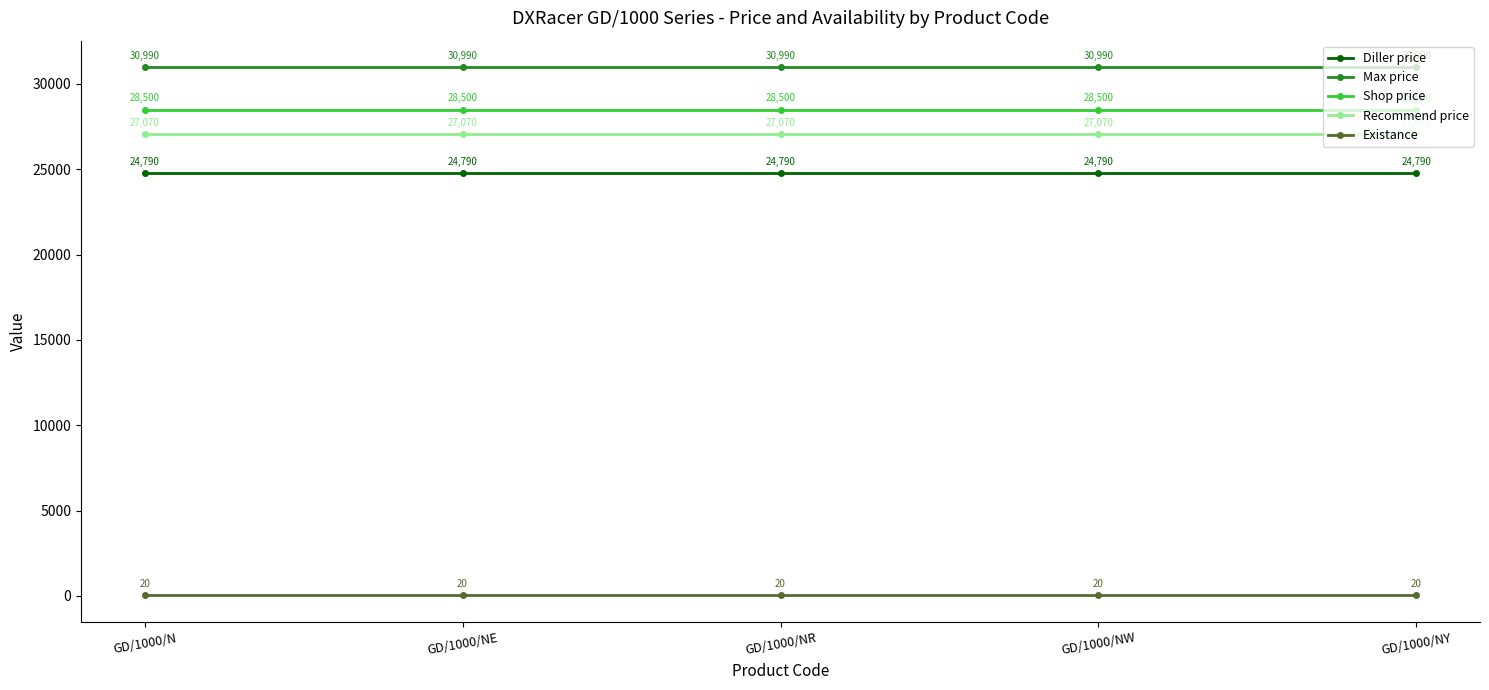

Reading right to left, what are all the values shown in this chart?

Diller price: GD/1000/NY=24790	GD/1000/NW=24790	GD/1000/NR=24790	GD/1000/NE=24790	GD/1000/N=24790
Max price: GD/1000/NY=30990	GD/1000/NW=30990	GD/1000/NR=30990	GD/1000/NE=30990	GD/1000/N=30990
Shop price: GD/1000/NY=28500	GD/1000/NW=28500	GD/1000/NR=28500	GD/1000/NE=28500	GD/1000/N=28500
Recommend price: GD/1000/NY=27070	GD/1000/NW=27070	GD/1000/NR=27070	GD/1000/NE=27070	GD/1000/N=27070
Existance: GD/1000/NY=20	GD/1000/NW=20	GD/1000/NR=20	GD/1000/NE=20	GD/1000/N=20